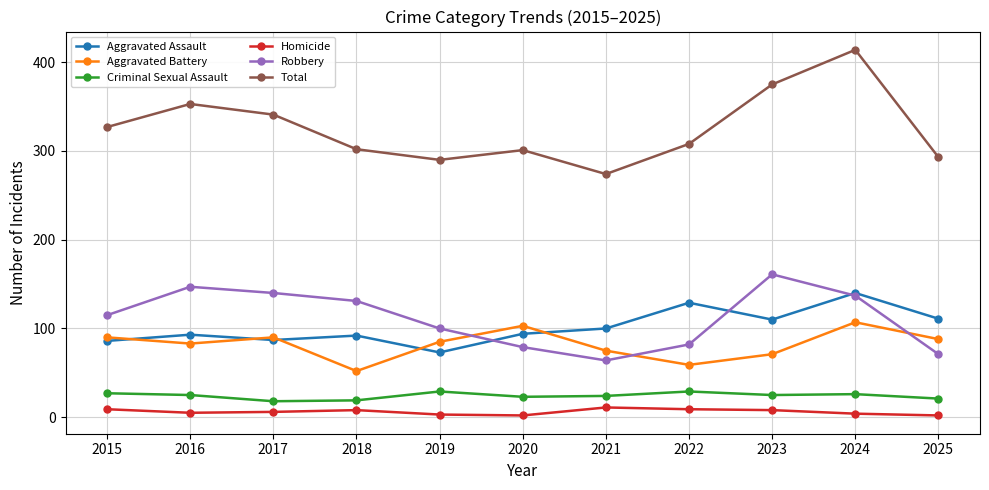

True or false: Criminal Sexual Assault and Robbery intersect in this chart.

False